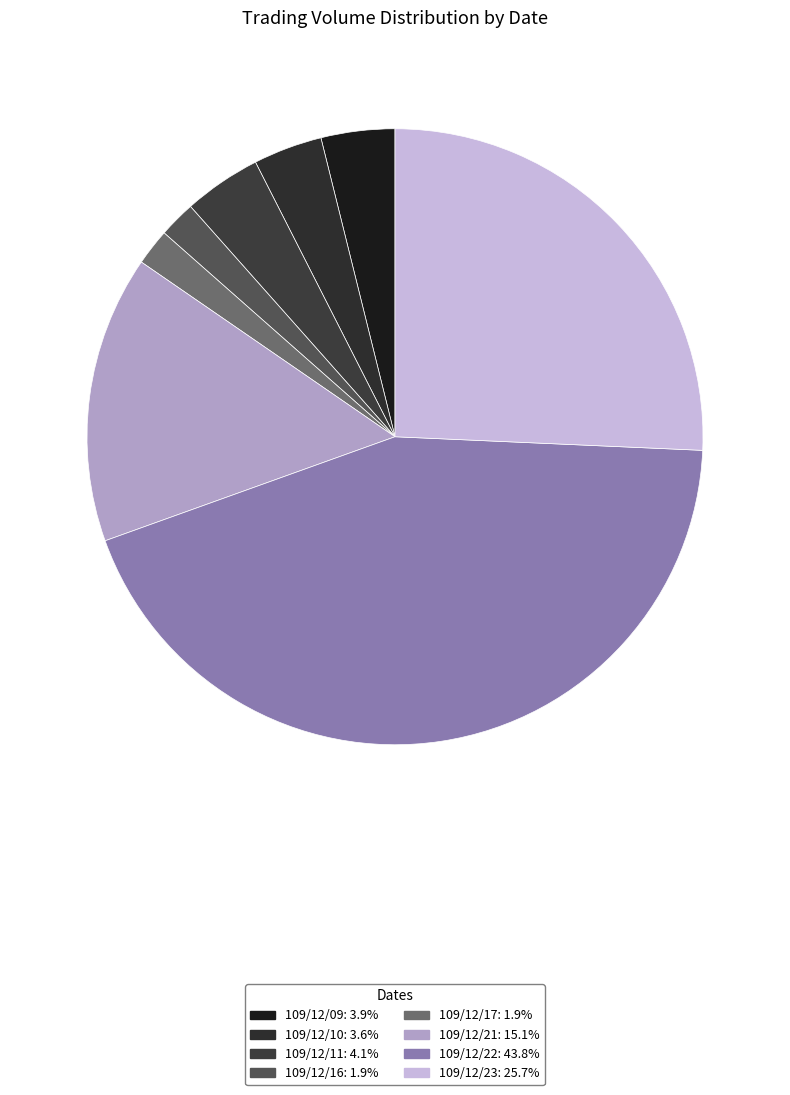

Which has a higher value, 109/12/09 or 109/12/11?

109/12/11